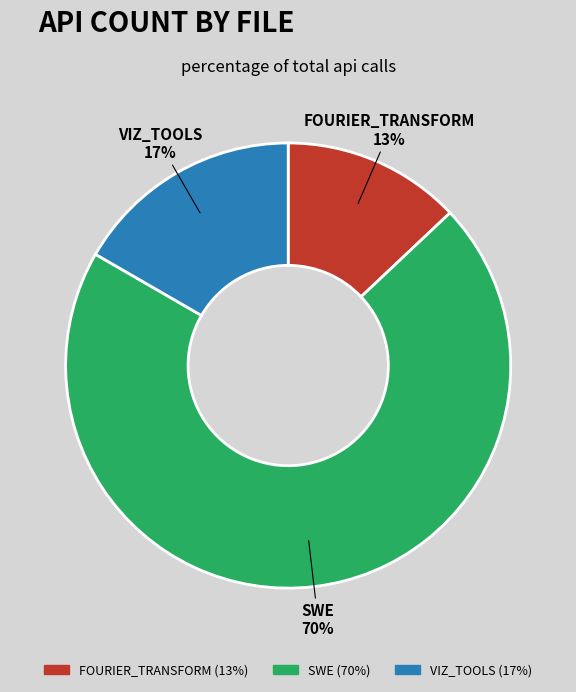

How many slices are in this pie chart?

3